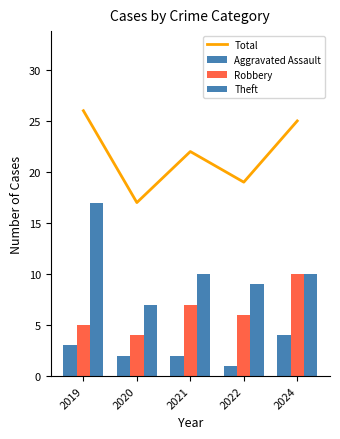

Reading left to right, what are all the values shown in this chart?

Total: 26	17	22	19	25
Aggravated Assault: 3	2	2	1	4
Robbery: 5	4	7	6	10
Theft: 17	7	10	9	10